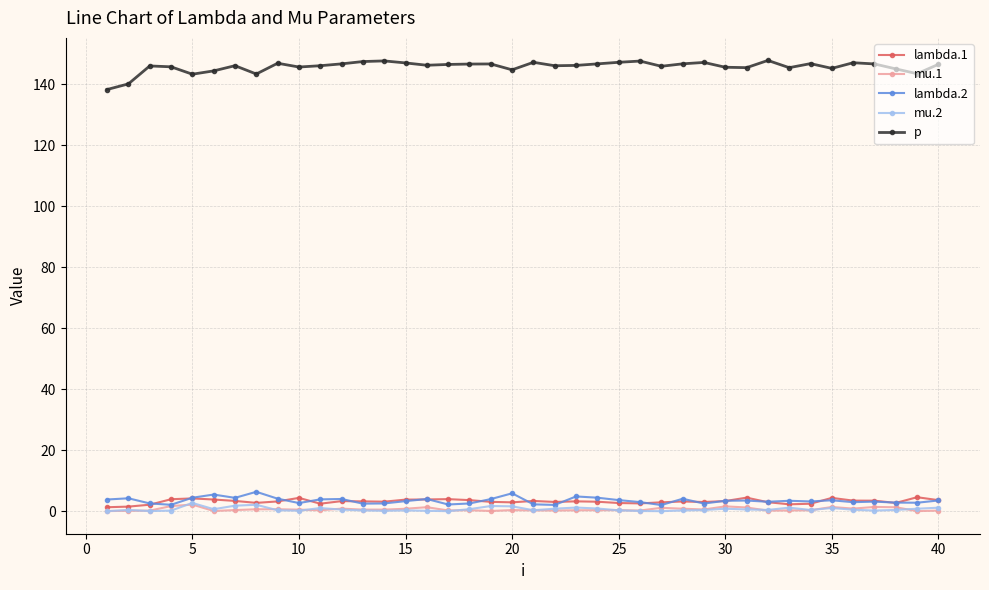

What are all the series names shown in the legend?

lambda.1, mu.1, lambda.2, mu.2, p